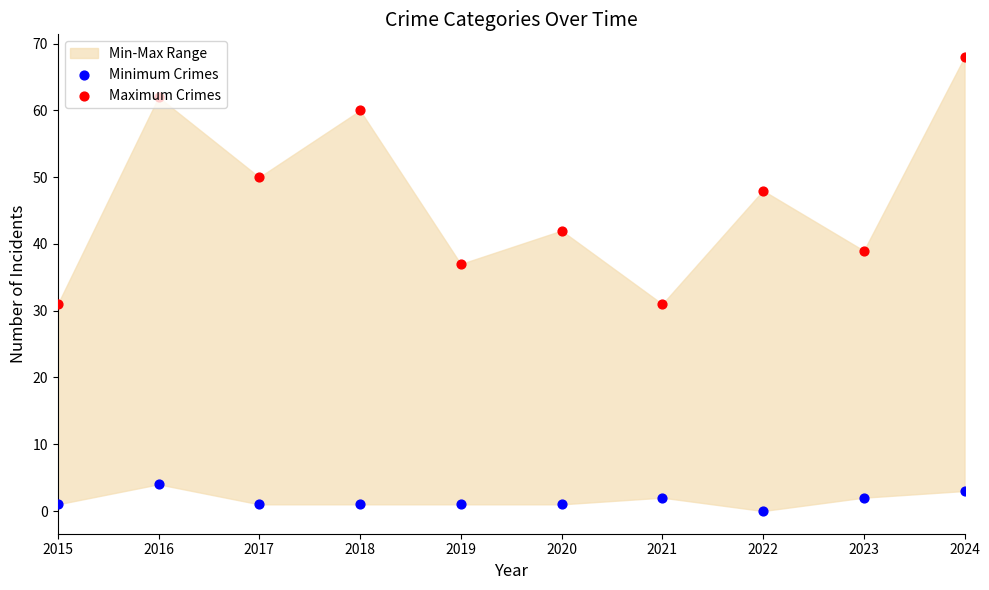

Which series has the largest total across all categories?

Maximum Crimes